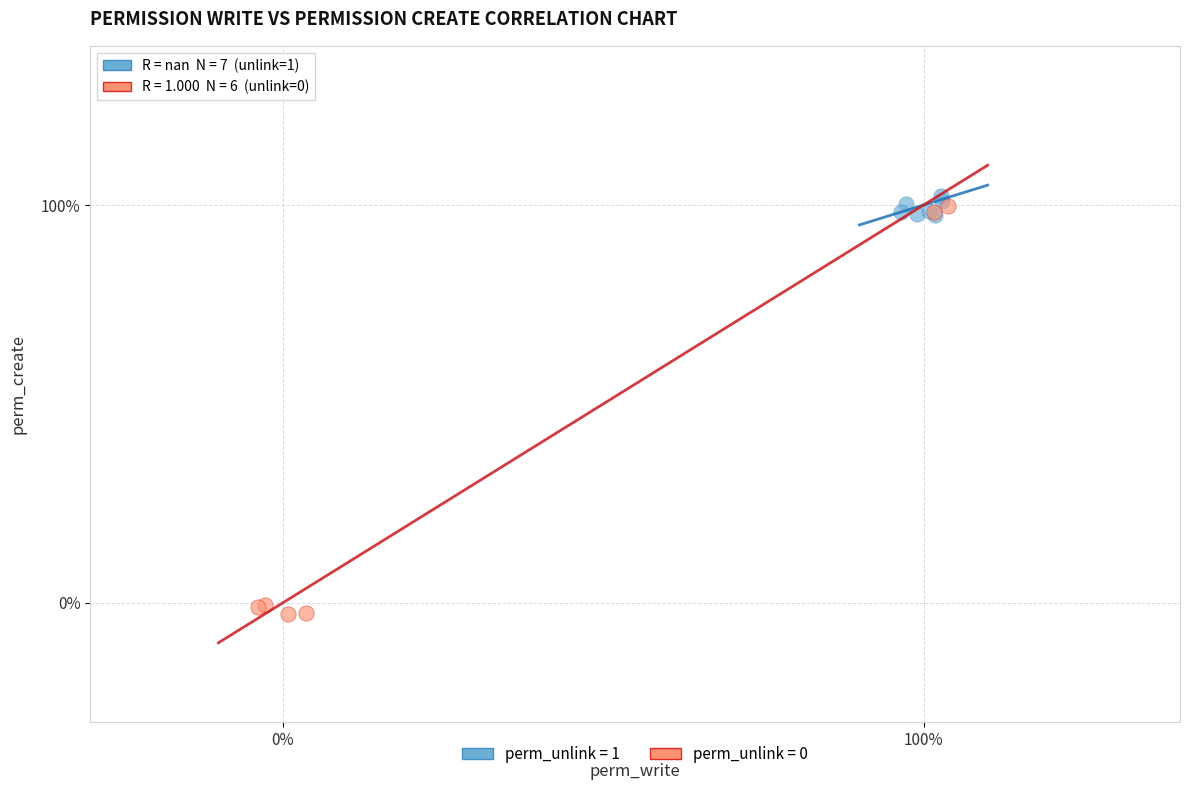

Which series reaches the maximum Y coordinate?

perm_unlink = 1